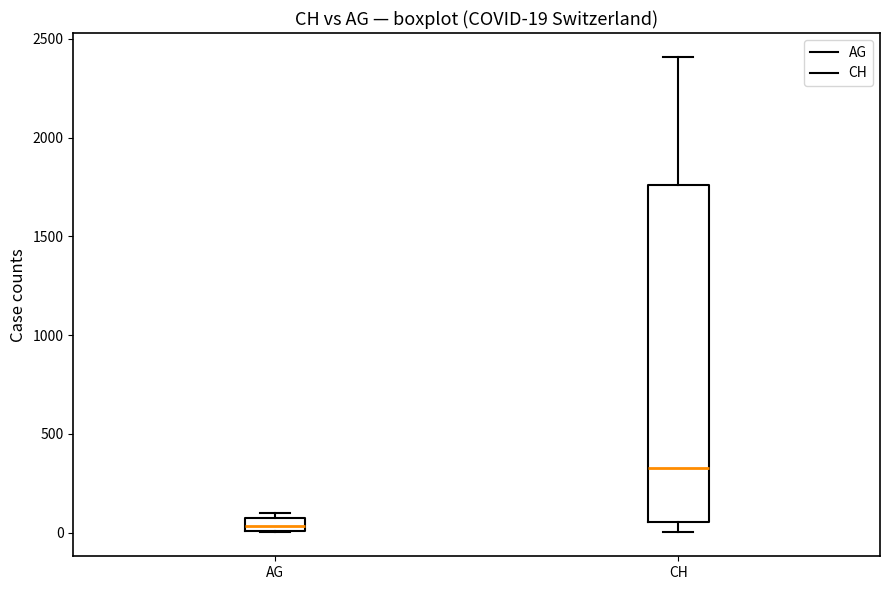

Which box has the highest median line?

CH